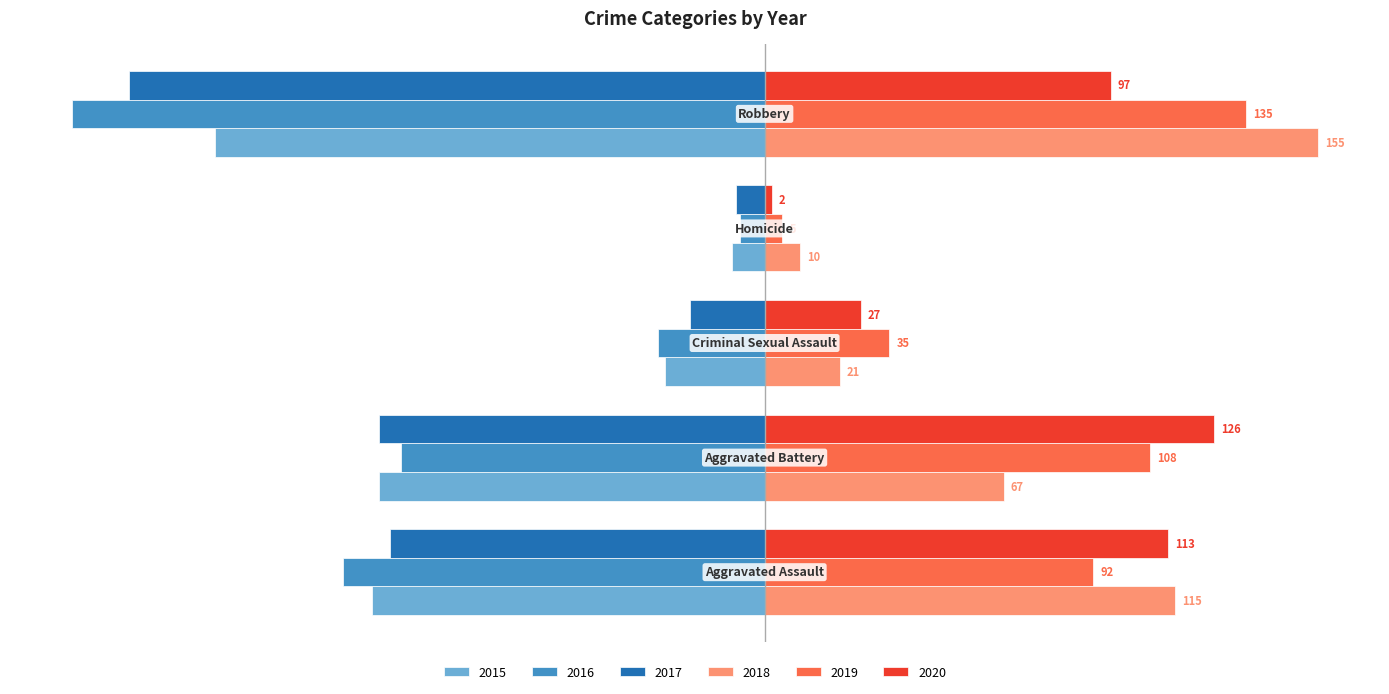

What is the greatest value displayed?

155